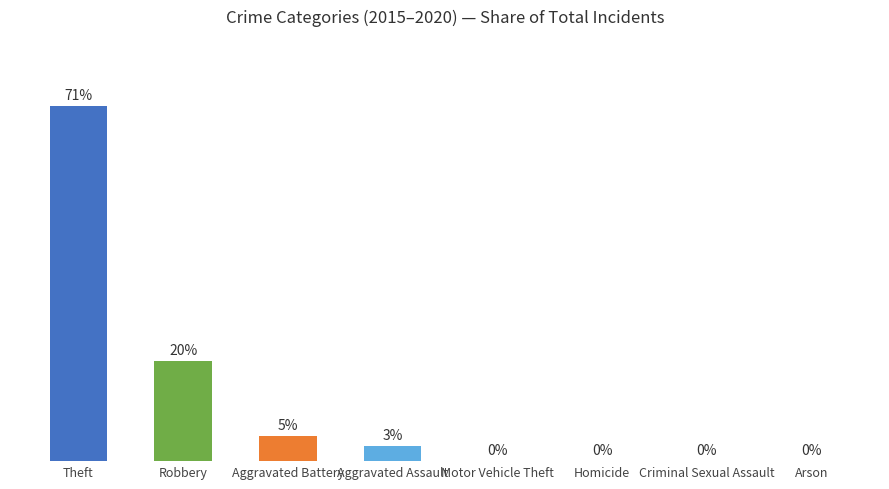

At which label is the value closest to 35?

Robbery